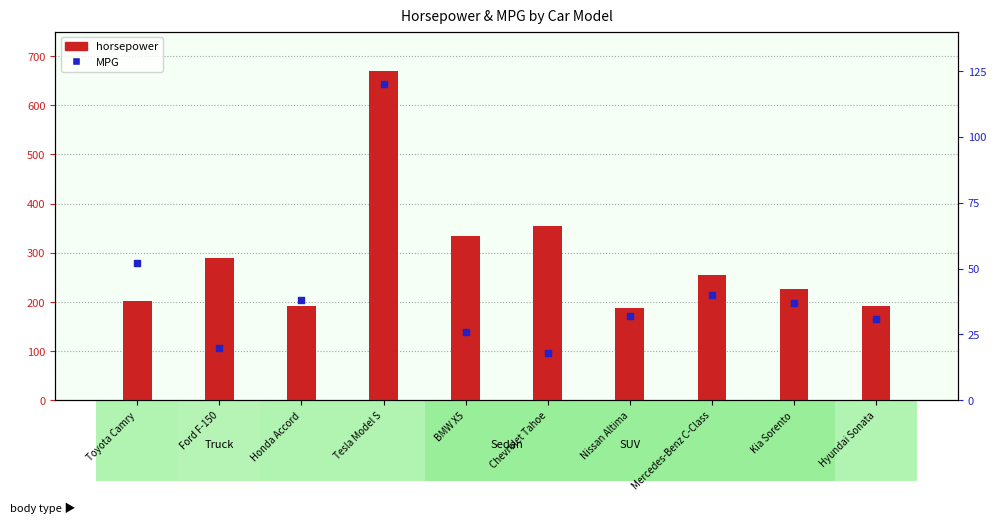

Which series reaches the maximum Y coordinate?

horsepower